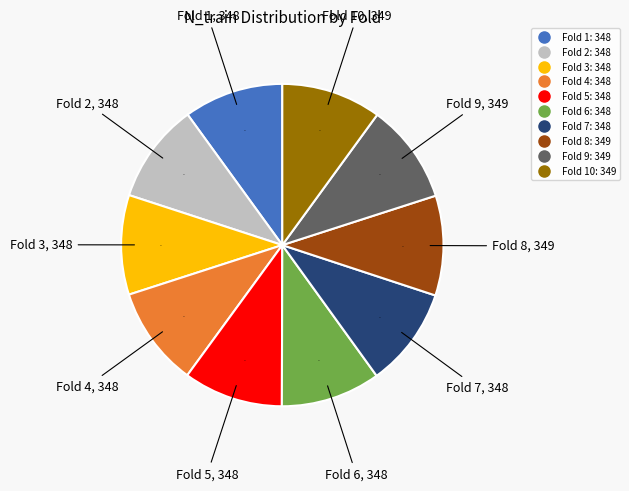

Does any single category account for the majority?

No